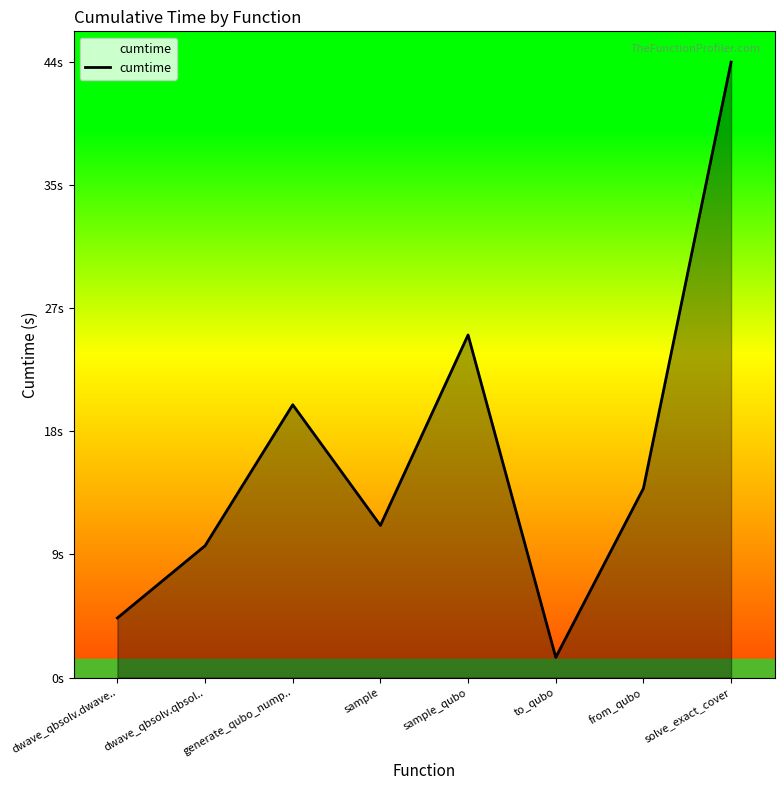

What is the value of the 8th point from the left?

44.3